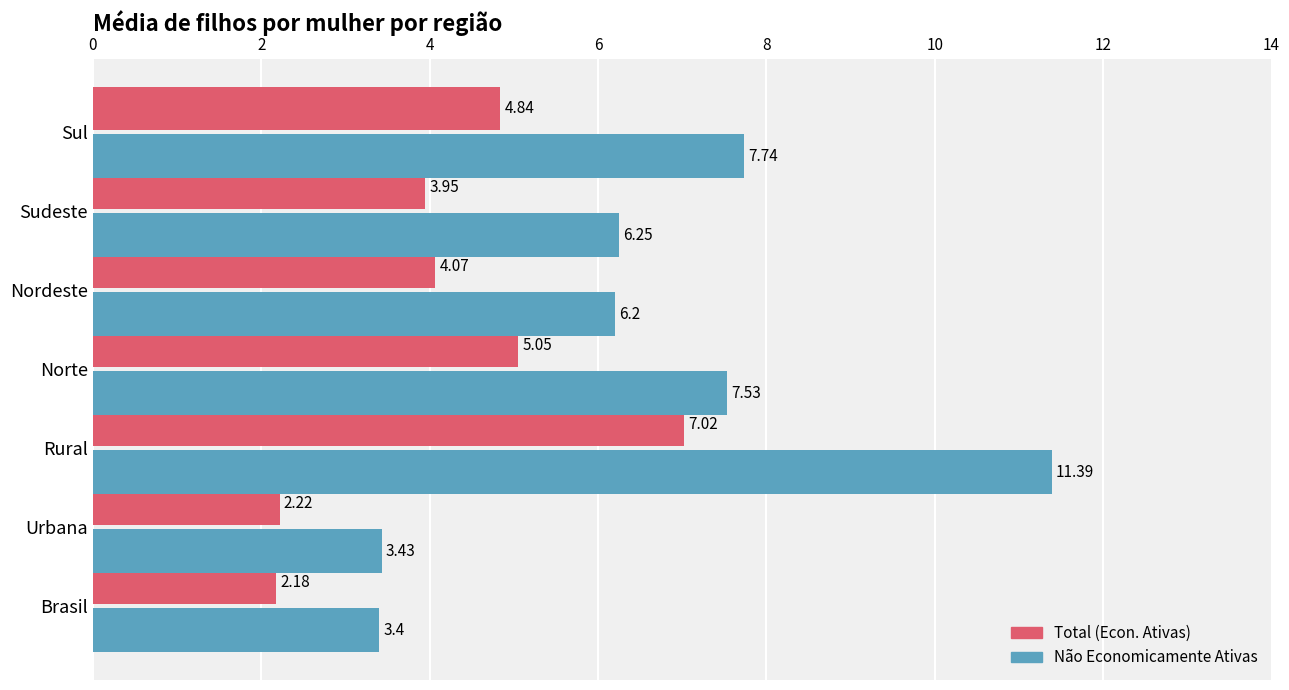

What is the average value of the Total (Econ. Ativas) series?

4.2